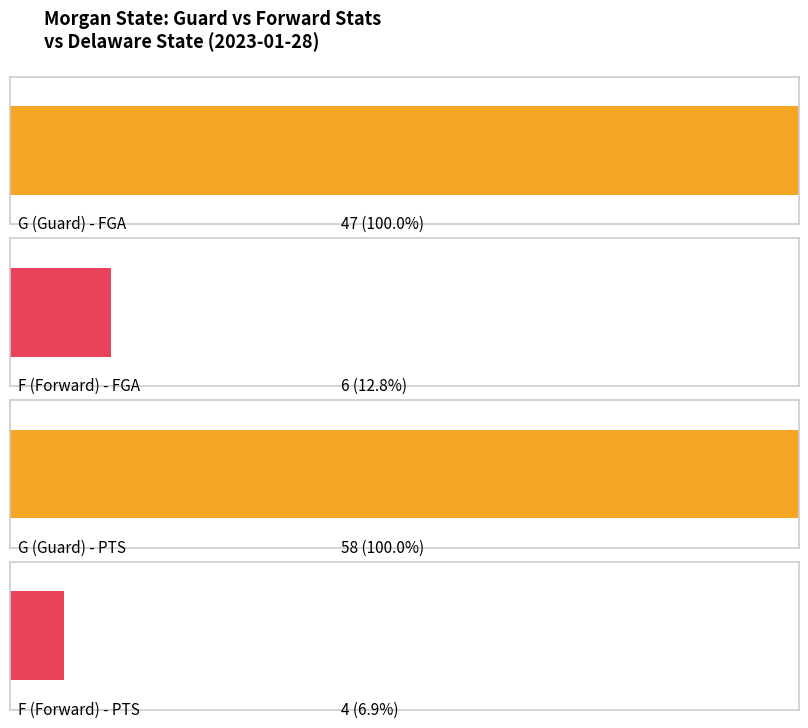

How many bars are there in each group?

4